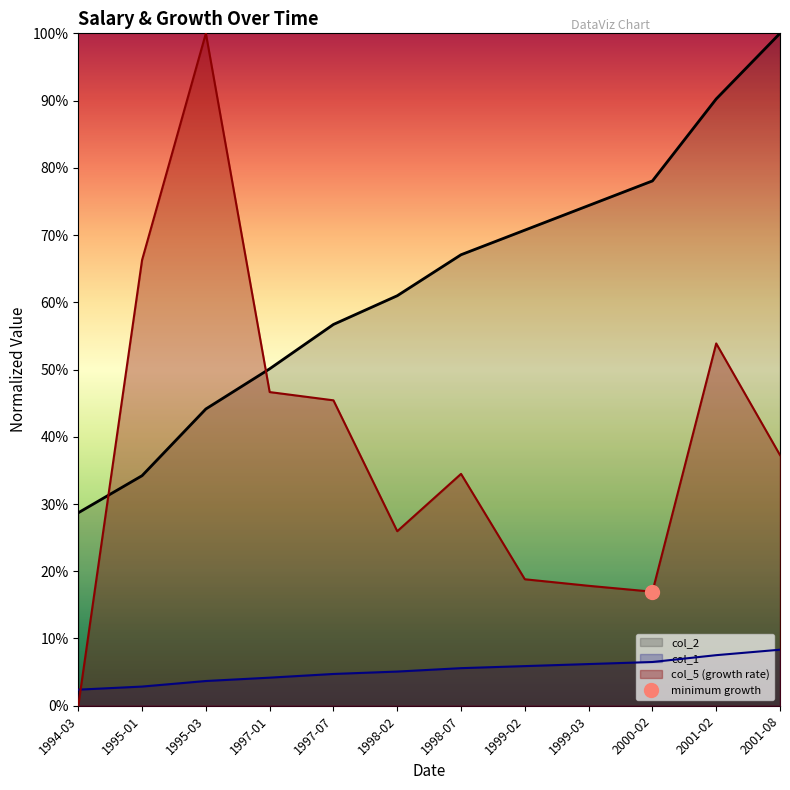

Between which two adjacent categories do col_2 and col_5 first intersect?

1994-03 and 1995-01